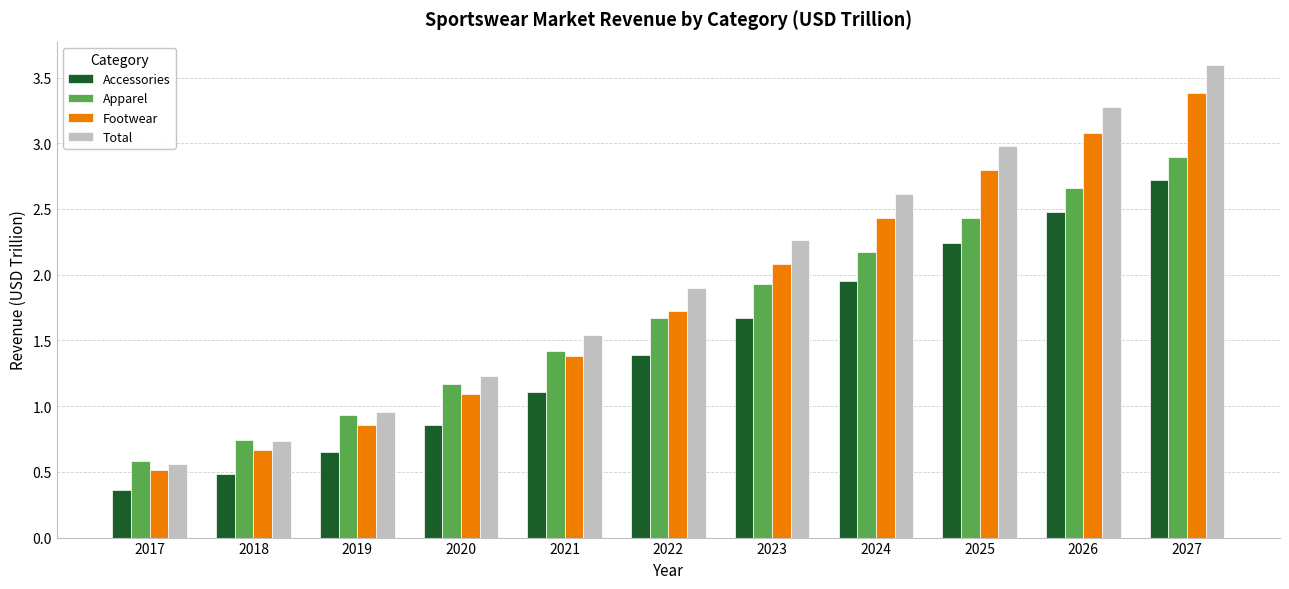

Between 2022 and 2024, which series saw the biggest shift?

Total